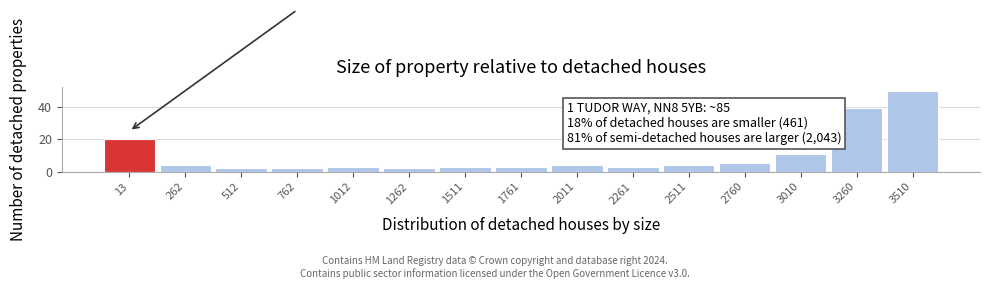

Reading left to right, what are all the values shown in this chart?

13=20	262=4	512=2	762=2	1012=3	1262=2	1511=3	1761=3	2011=4	2261=3	2511=4	2760=5	3010=11	3260=39	3510=50